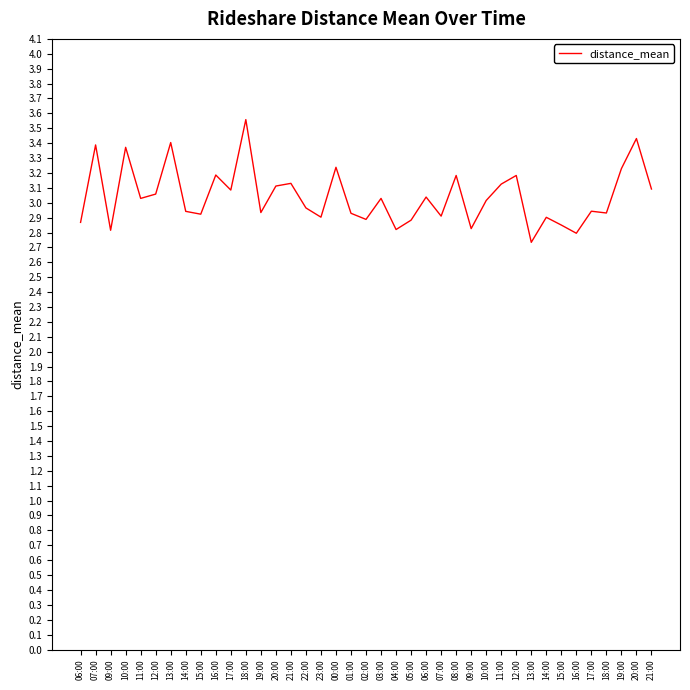

What is the greatest value displayed?

3.6